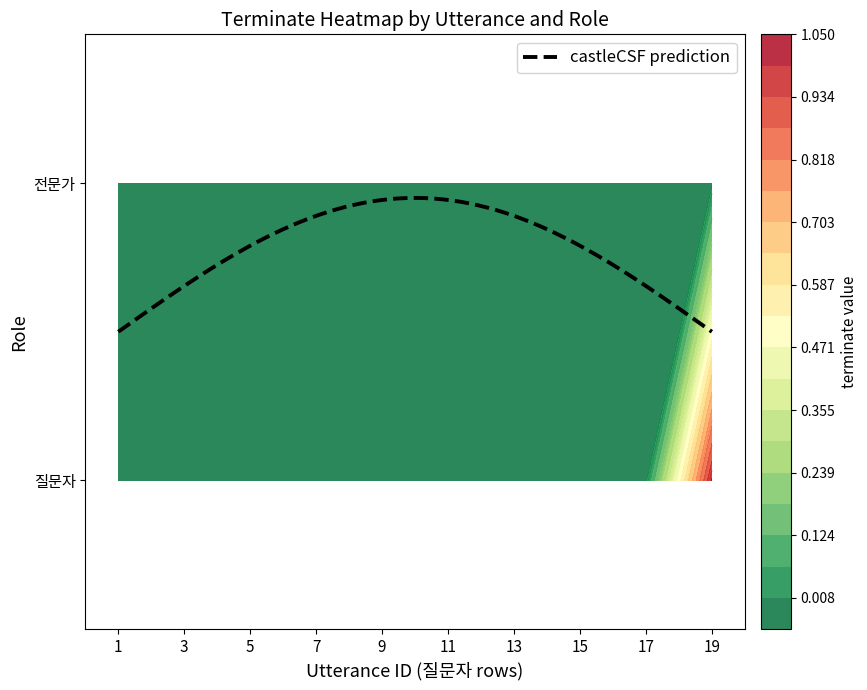

At which category is the sum across all series the highest?

19